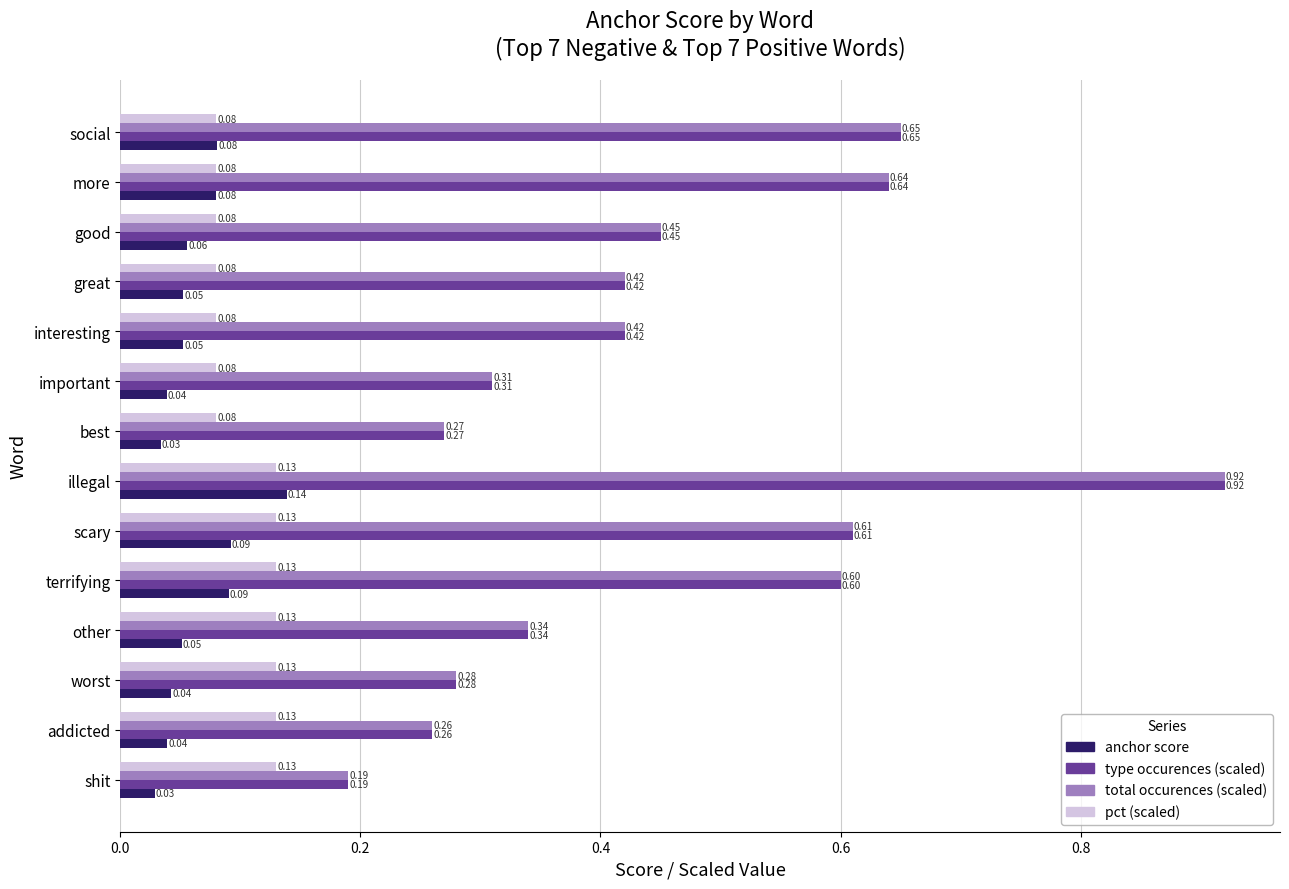

Count the number of categories in the chart.

14